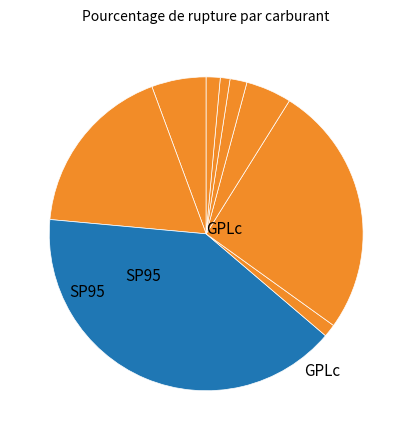

How many slices are in this pie chart?

9